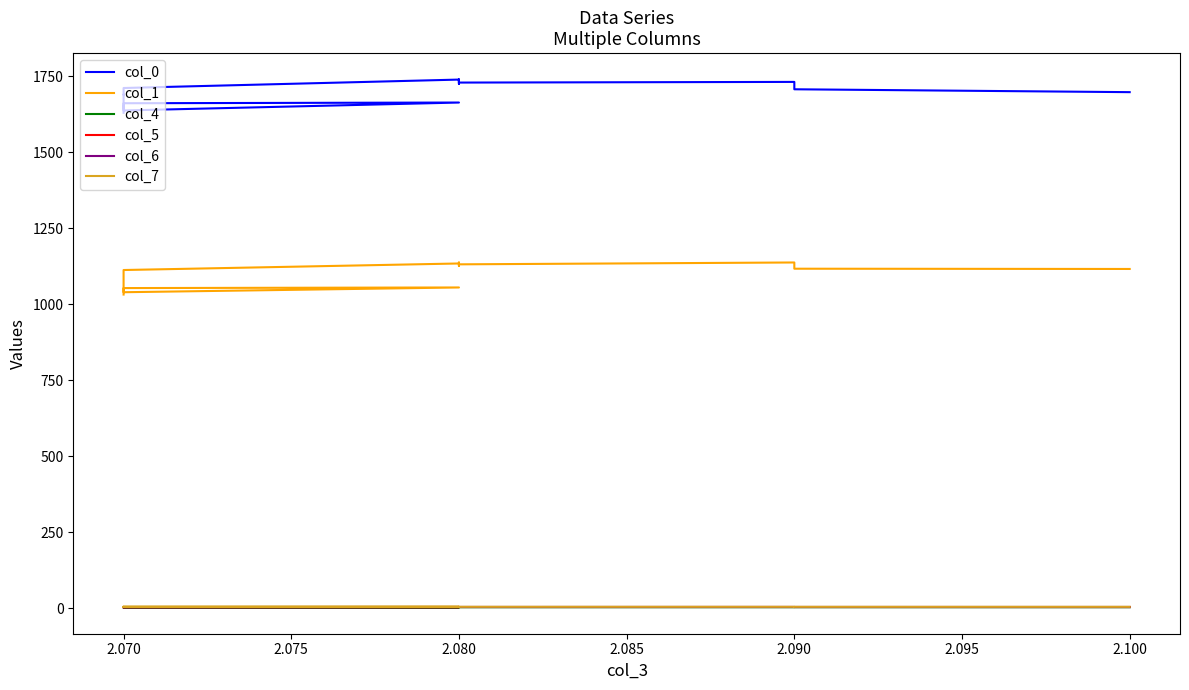

Is it true that col_5 equals 5.4 at 2.070?

False